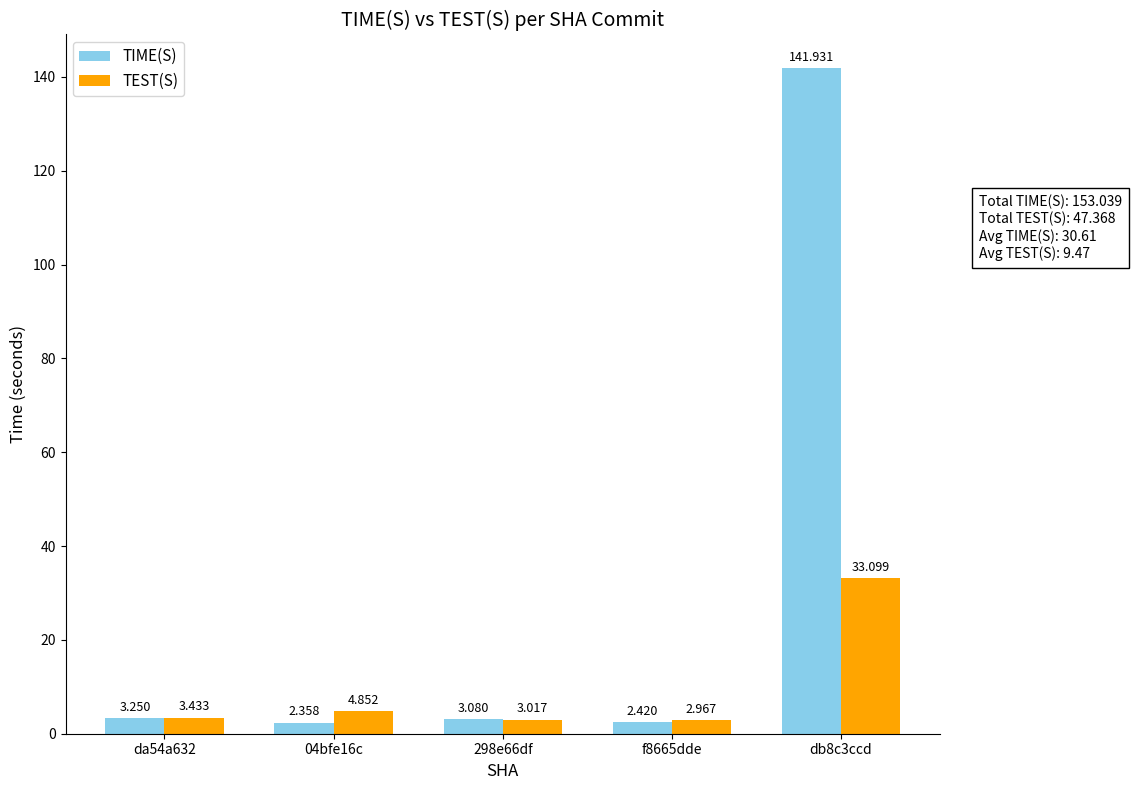

Rank the series at 298e66df from highest to lowest value.

TIME(S), TEST(S)